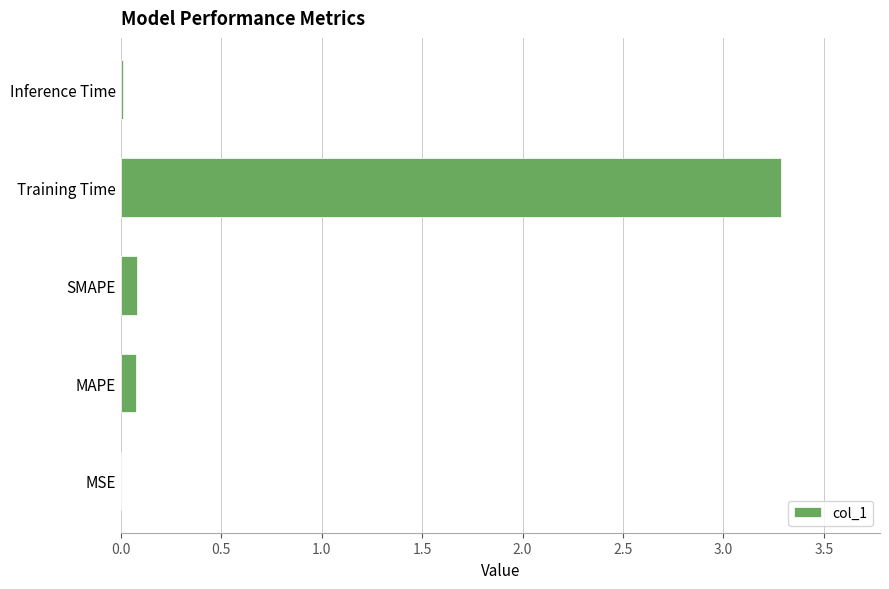

Count the number of categories in the chart.

5